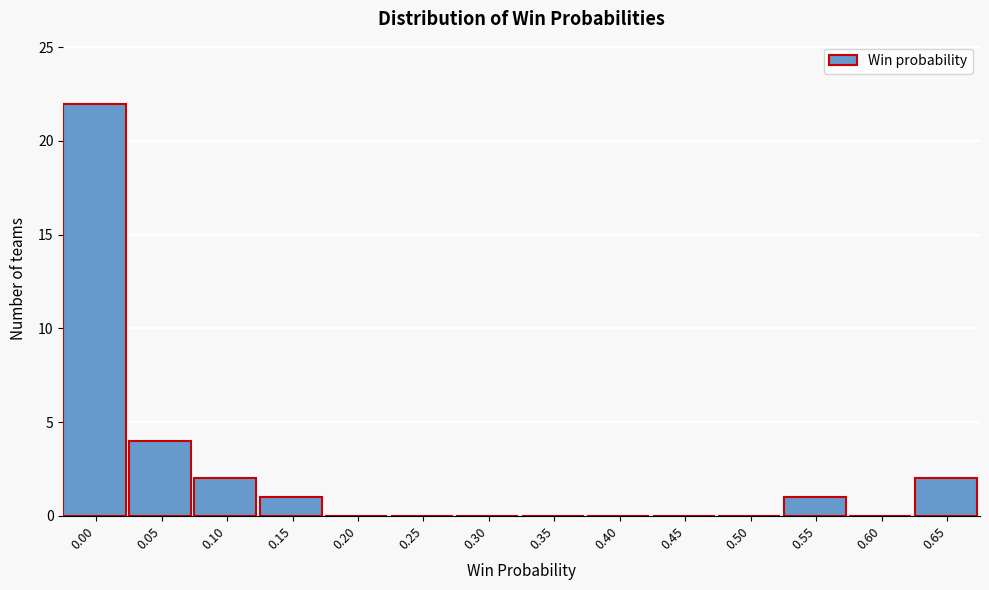

Reading left to right, transcribe all the data shown in this chart.

0.00=22	0.05=4	0.10=2	0.15=1	0.20=0	0.25=0	0.30=0	0.35=0	0.40=0	0.45=0	0.50=0	0.55=1	0.60=0	0.65=2